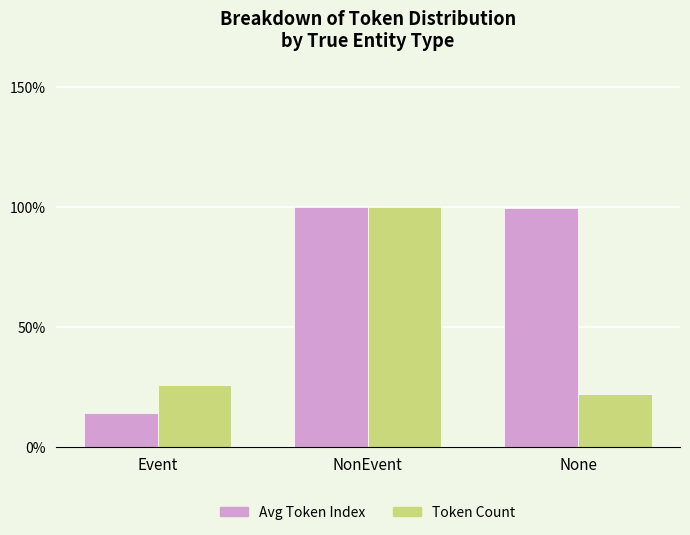

Between Event and NonEvent, which series saw the biggest shift?

Avg Token Index